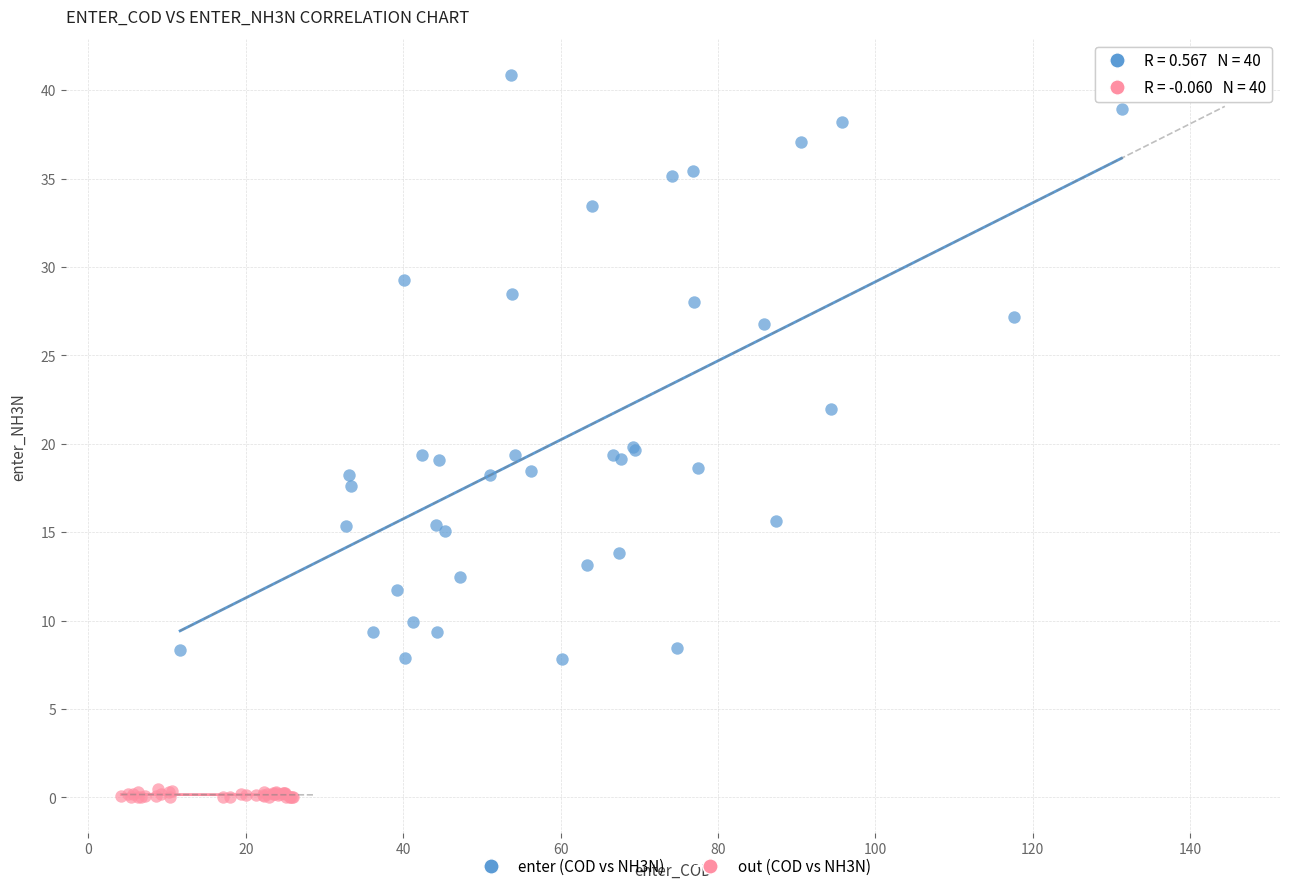

Which series reaches the maximum Y coordinate?

enter (COD vs NH3N)